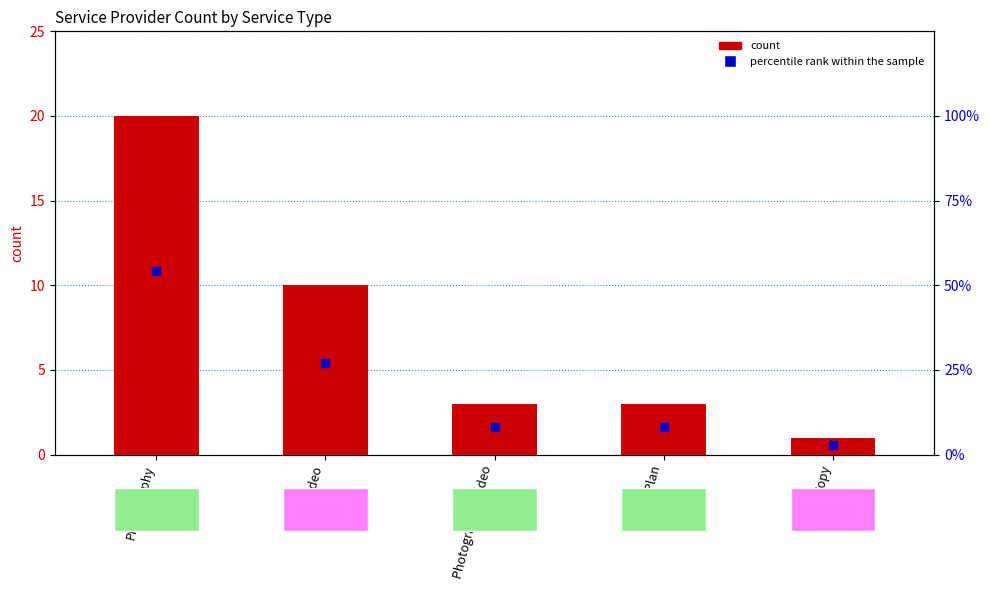

Which series has the widest spread of Y values?

percentile rank within the sample